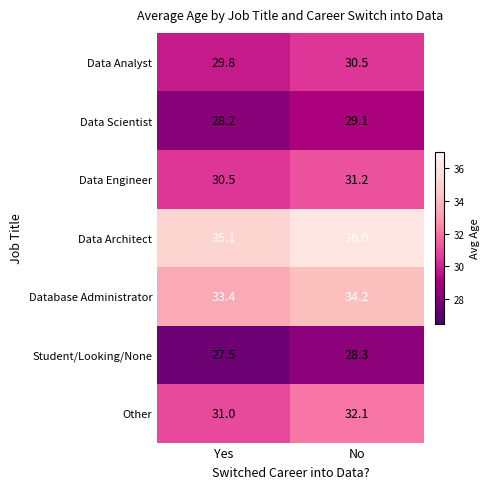

How many distinct data groups are displayed?

7